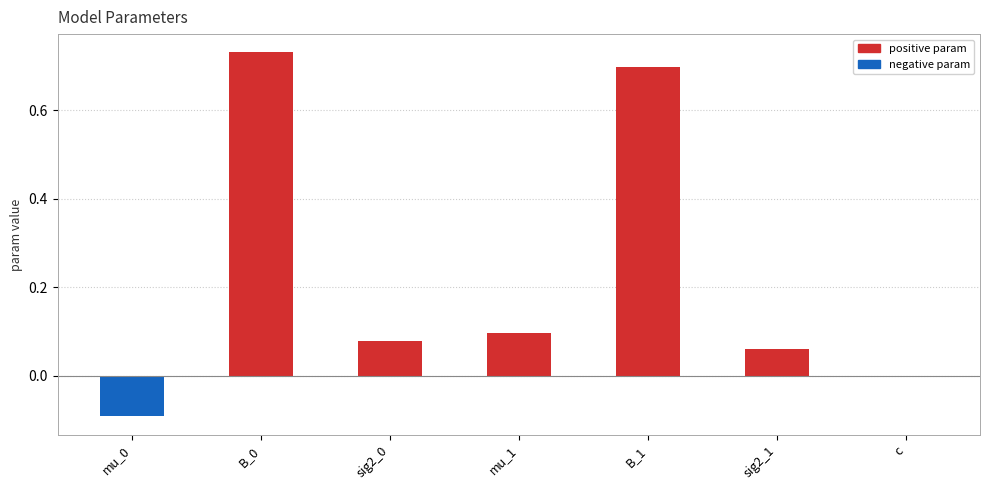

What is the sum of all values?

1.6